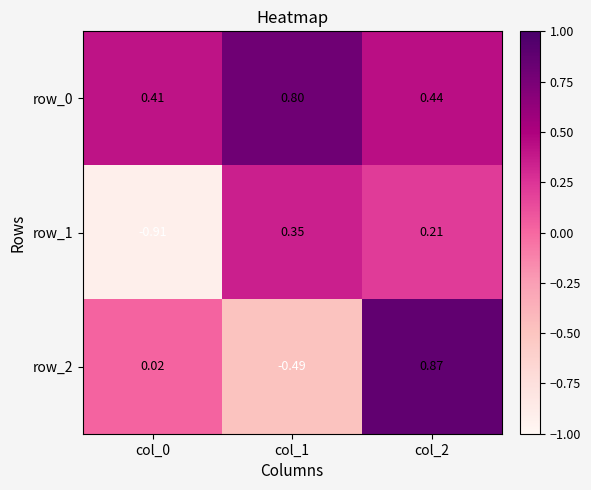

Which series changed the most between col_0 and col_2?

row_1